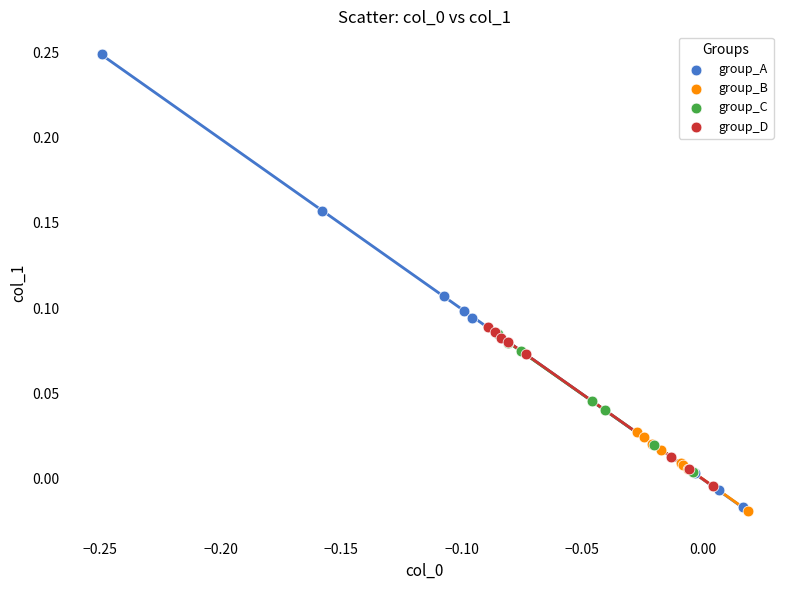

Which series reaches the maximum Y coordinate?

group_A